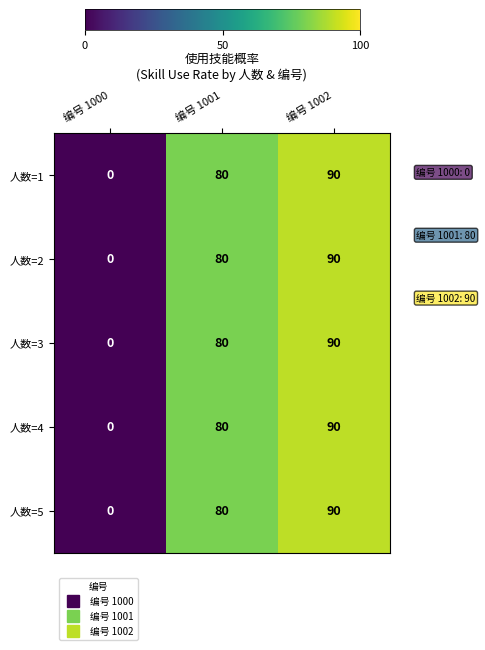

Count the 人数=4 values in the range 0 to 90.

3